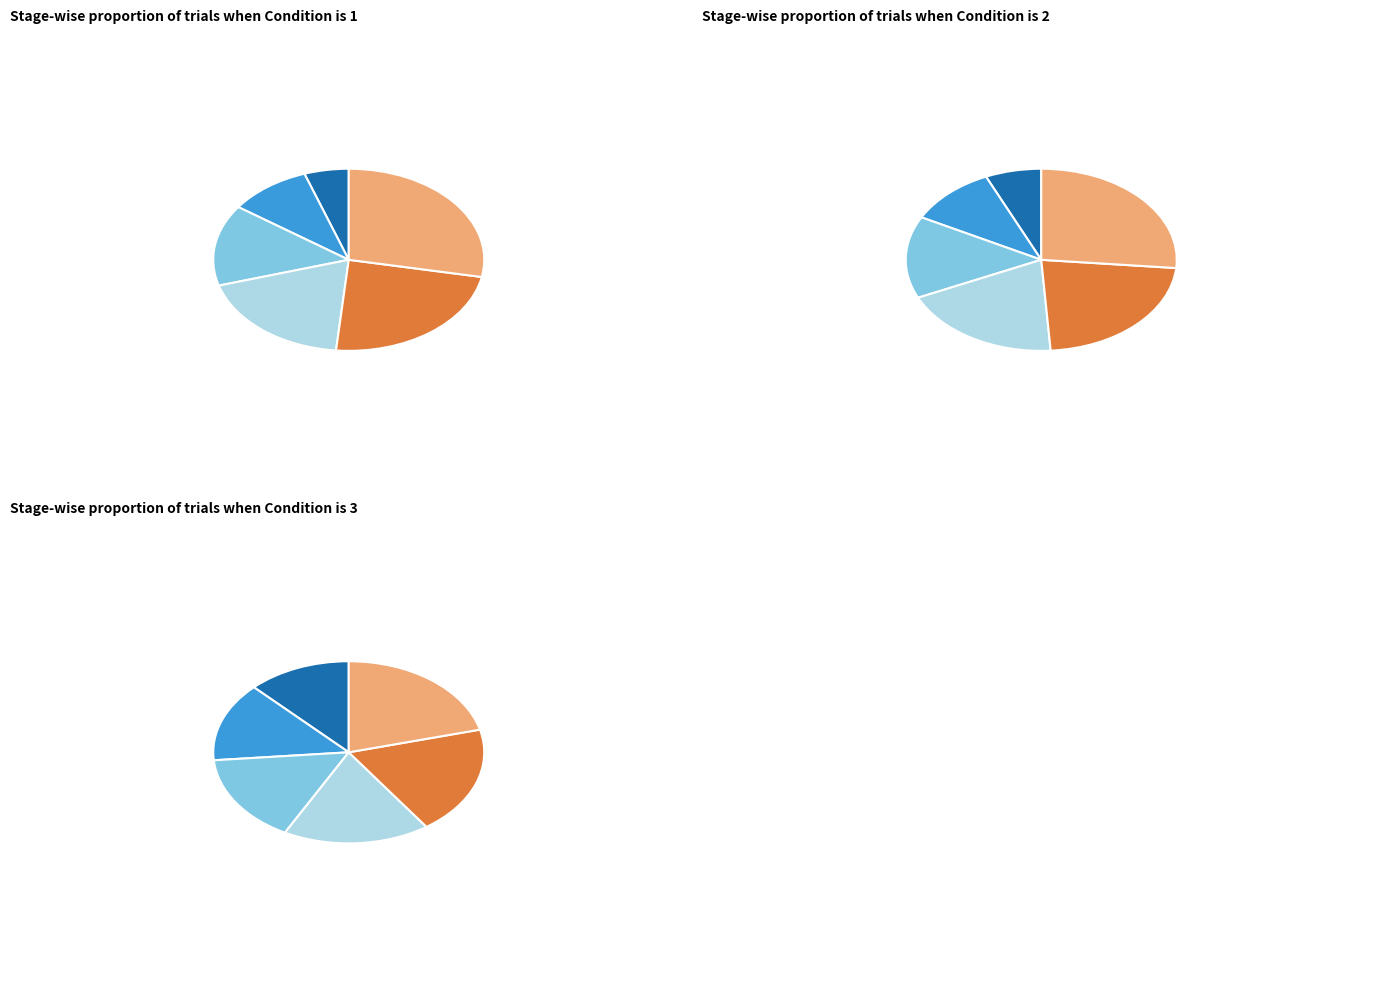

Combined, do Condition 2 and Condition 5 account for over 50%?

No